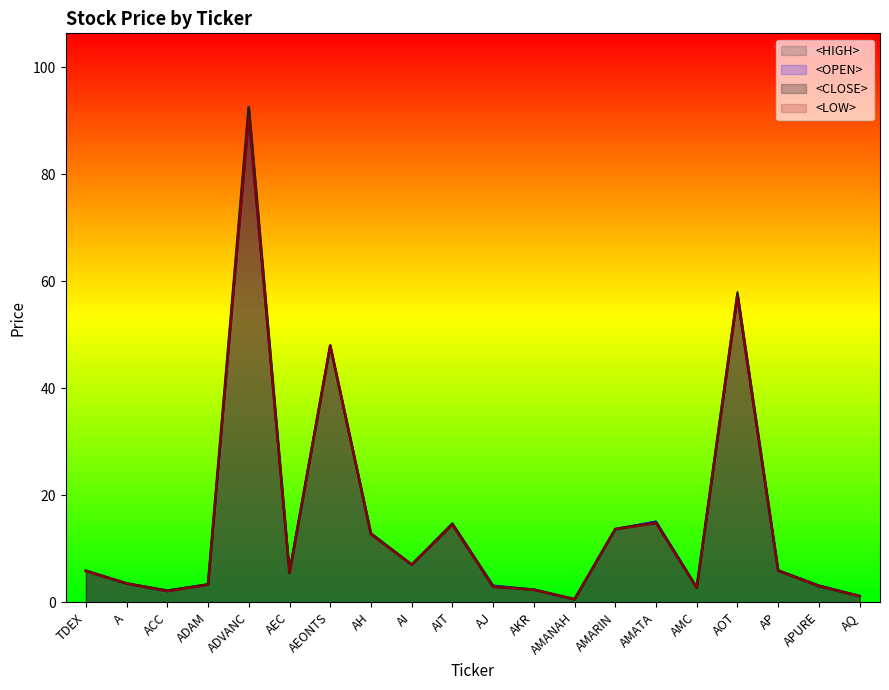

What is the sum of the <LOW> values at A and ACC?

5.6